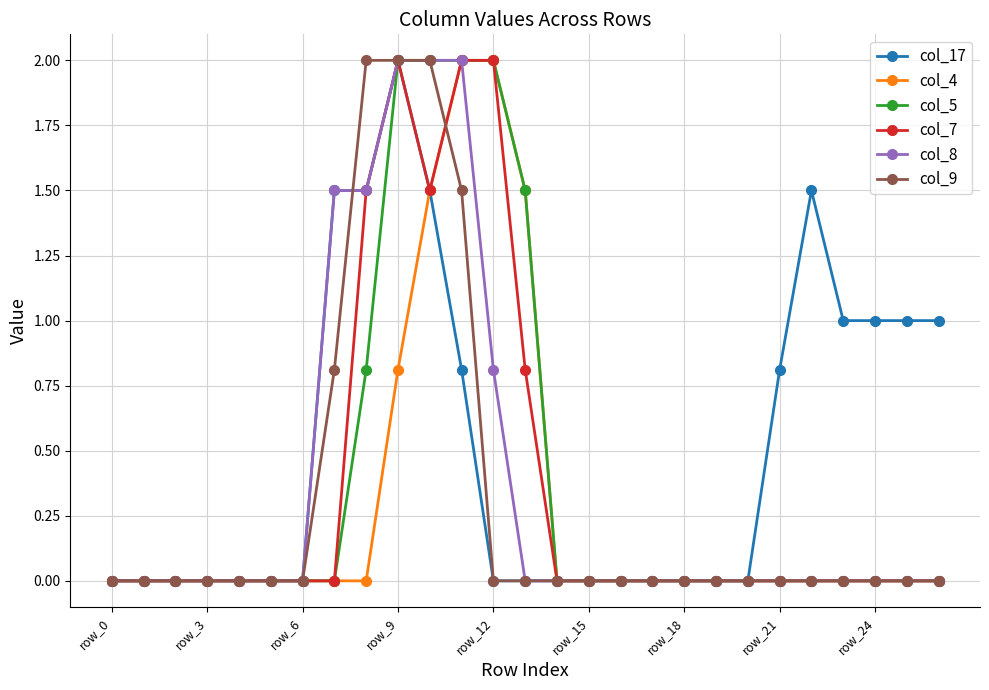

True or false: col_17 has more than 1 interior local peaks.

True